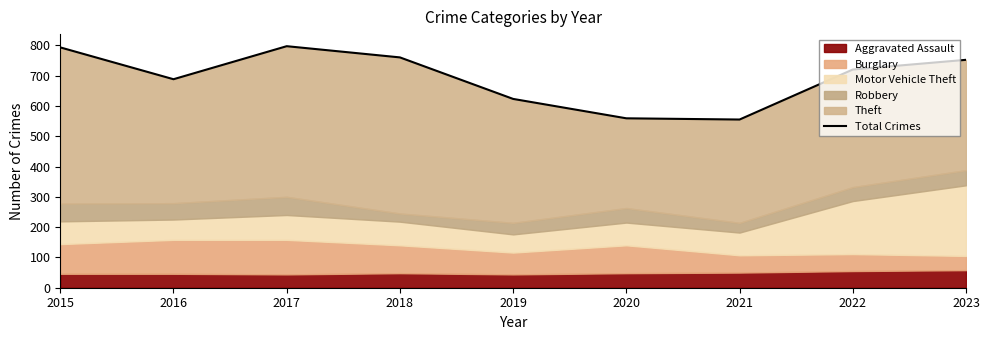

Reading left to right, transcribe all the data shown in this chart.

793	688	797	760	623	559	555	720	752